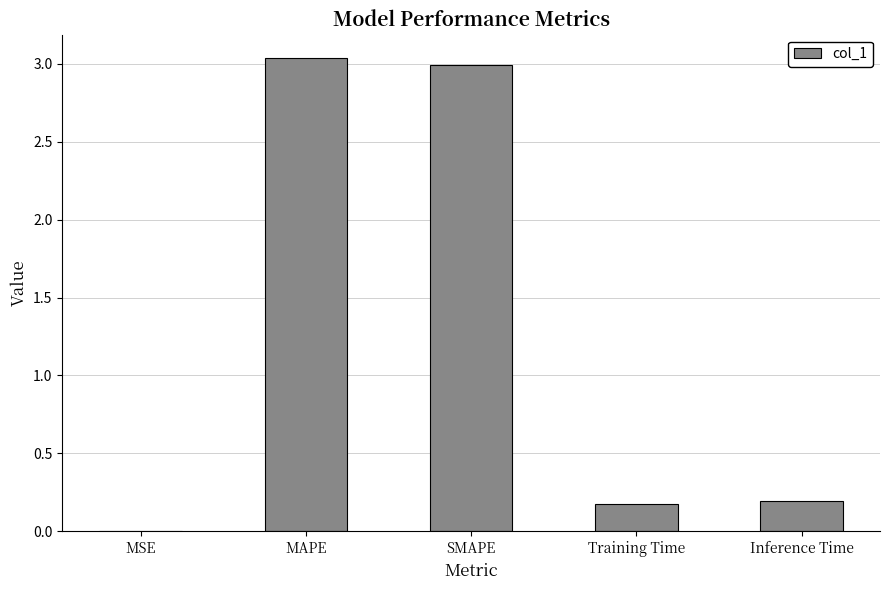

What is the change in value from SMAPE to Inference Time?

-2.8